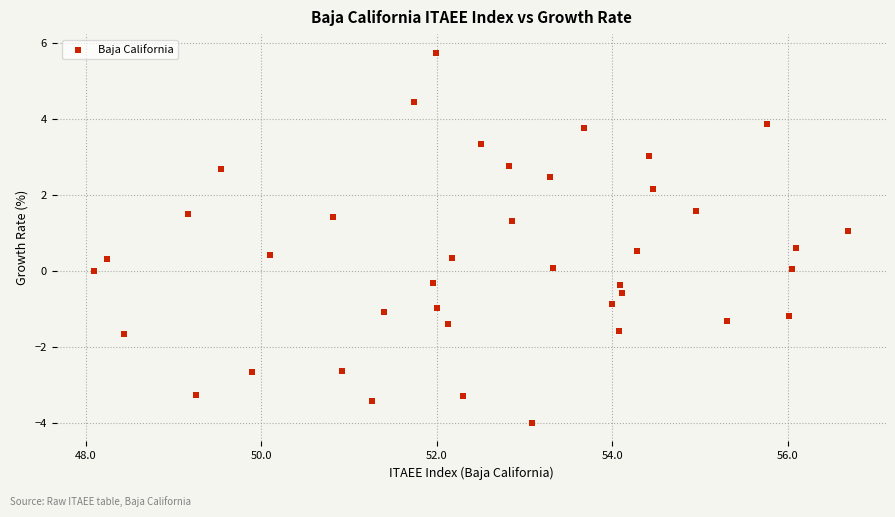

What is the range of Y values (max minus min)?

9.8